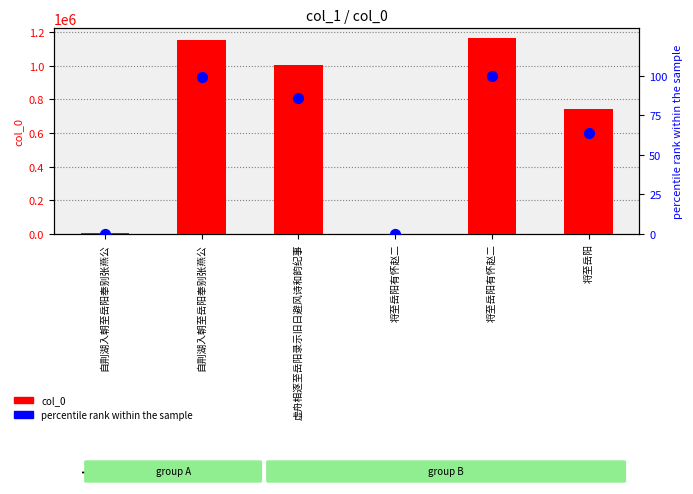

Which series has the widest spread of Y values?

col_0